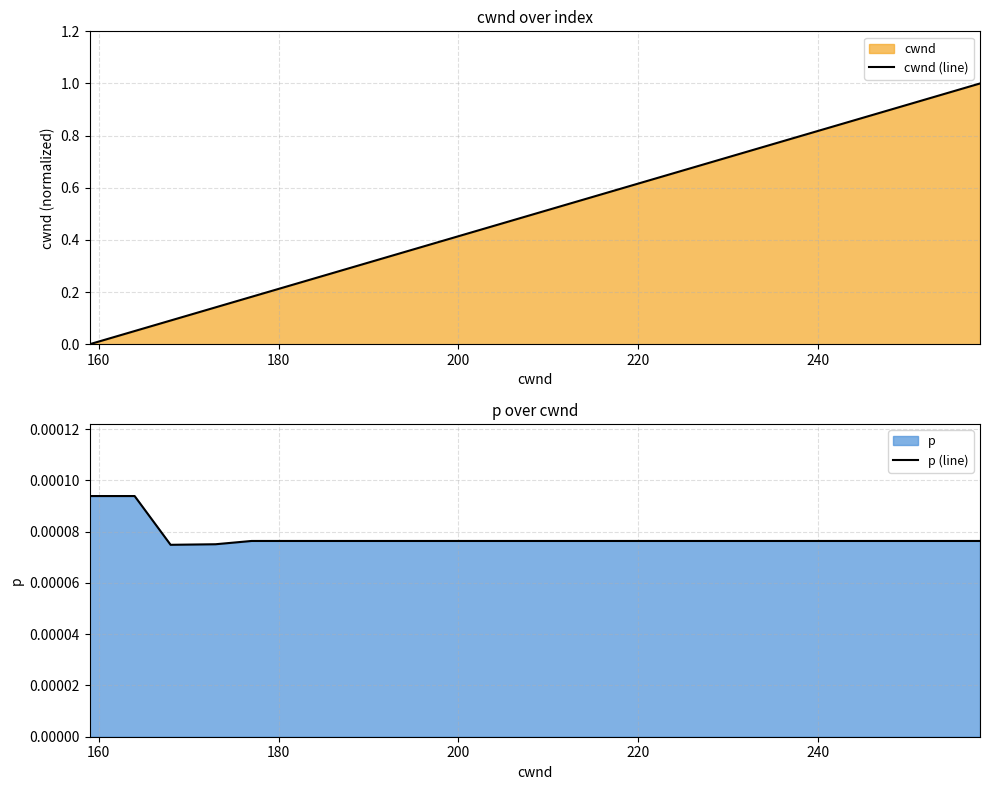

Reading right to left, what are all the values shown in this chart?

cwnd (line): 1.0	0.9	0.9	0.8	0.8	0.7	0.7	0.6	0.6	0.5	0.5	0.4	0.4	0.3	0.3	0.2	0.1	0.1	0.1	0.0
p (line): 0.0	0.0	0.0	0.0	0.0	0.0	0.0	0.0	0.0	0.0	0.0	0.0	0.0	0.0	0.0	0.0	0.0	0.0	0.0	0.0